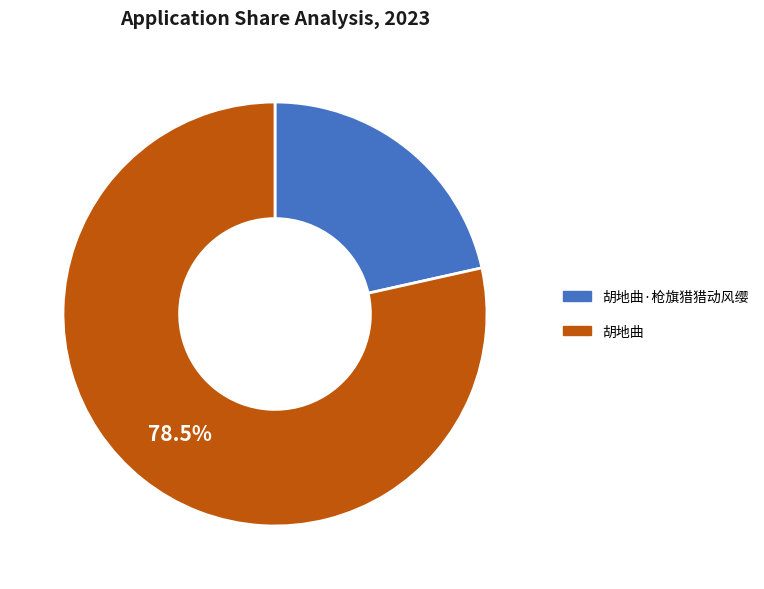

Is there any slice that represents more than half of the pie?

Yes